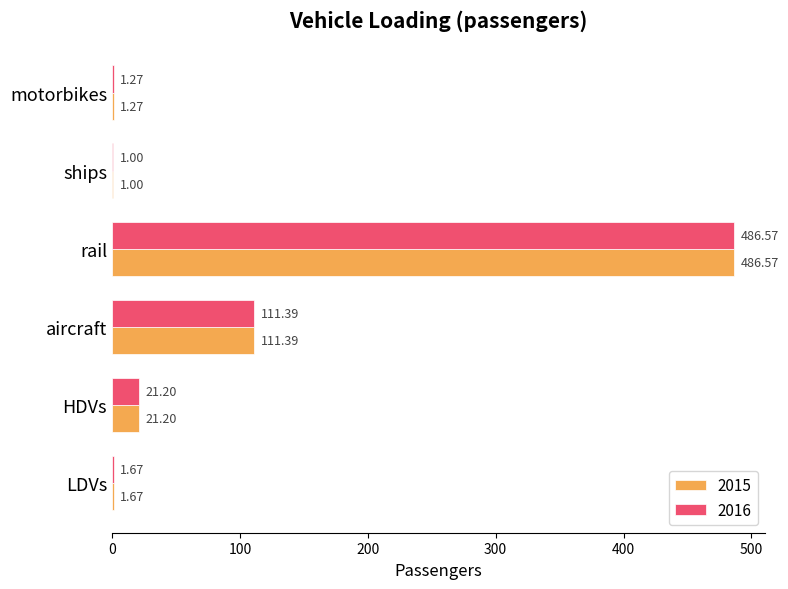

At which label is 2016 closest to 243?

aircraft